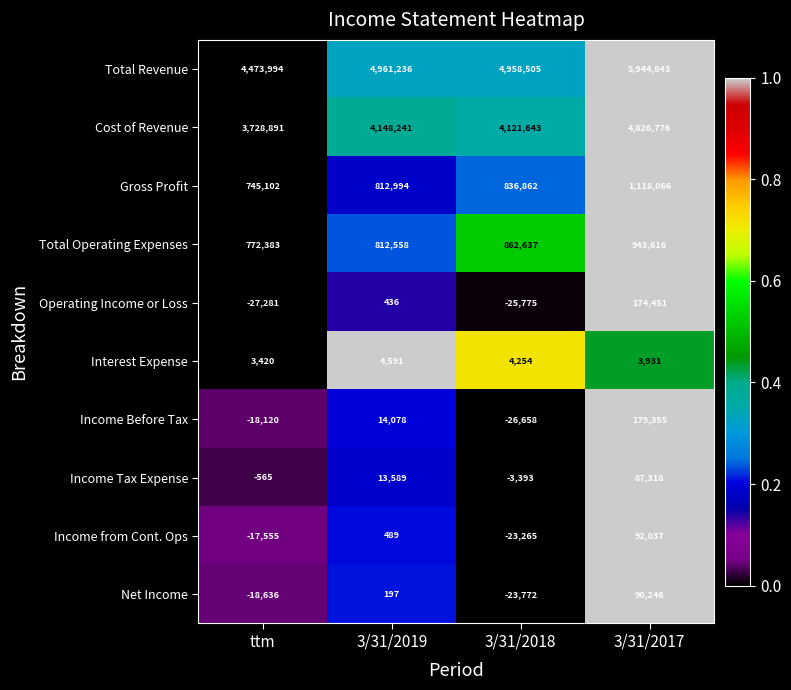

Which label corresponds to the smallest value in the chart?

ttm